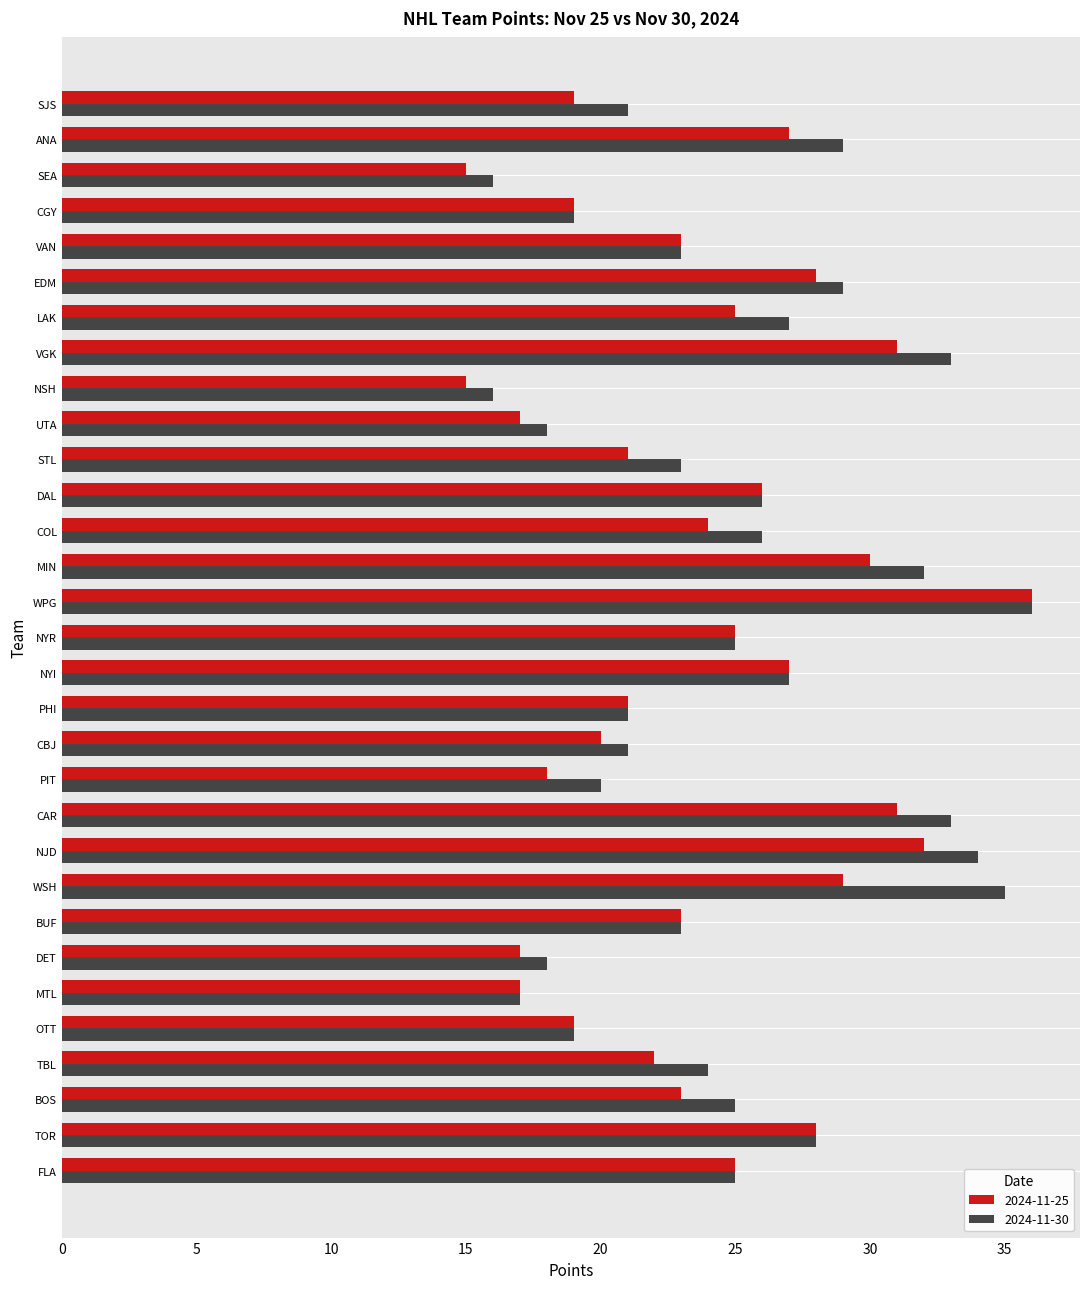

The 2024-11-25 series shows 15 at SEA. True or false?

True